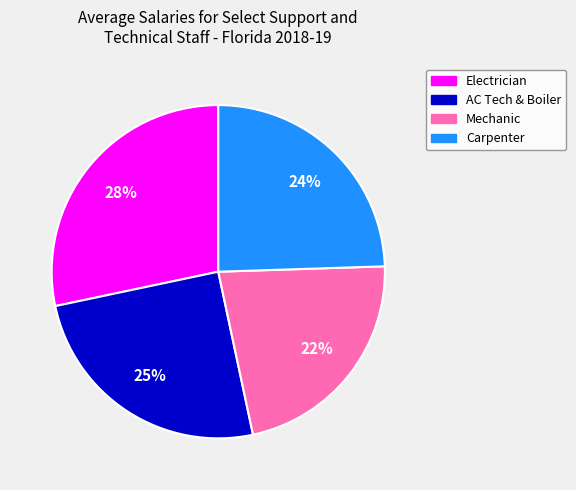

To the nearest percent, what is the difference between the largest and smallest slice percentages?

6%